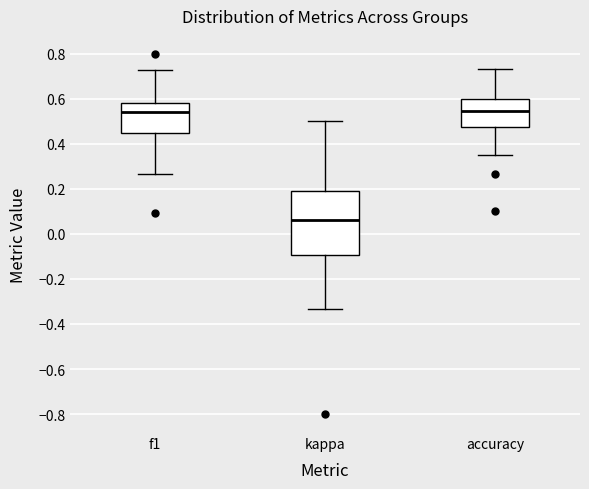

Reading left to right, transcribe this box plot: for each box, give where its median line is, the range the box spans, and where its two whiskers end, as read against the y-axis. The values are not printed on the chart, so give them approximately, as read against the axis.

f1: median 0.54, box 0.46 to 0.58, whiskers 0.26 to 0.72
kappa: median 0.06, box -0.10 to 0.20, whiskers -0.34 to 0.50
accuracy: median 0.54, box 0.48 to 0.60, whiskers 0.36 to 0.74